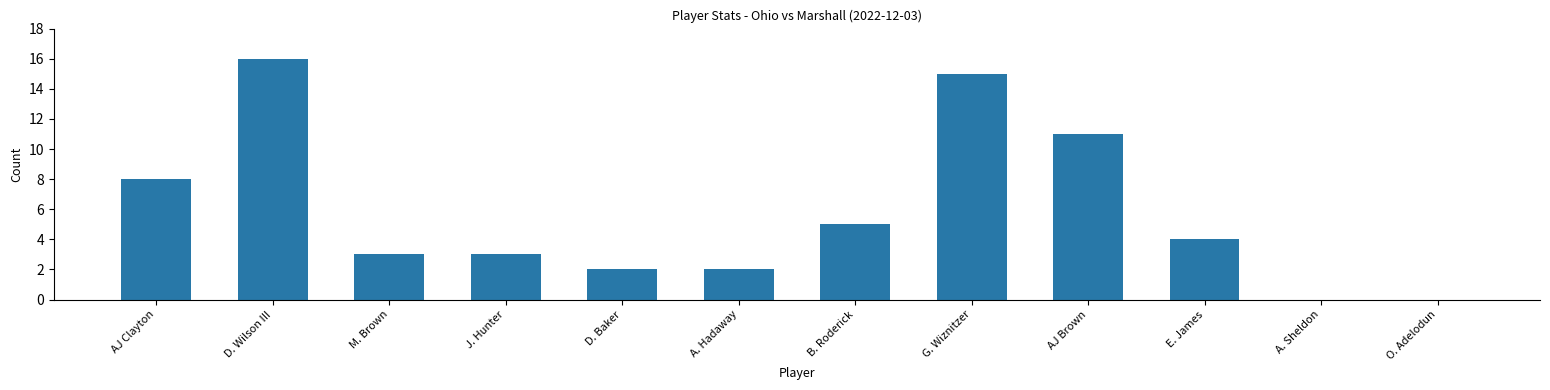

Count the number of data series in this chart.

1